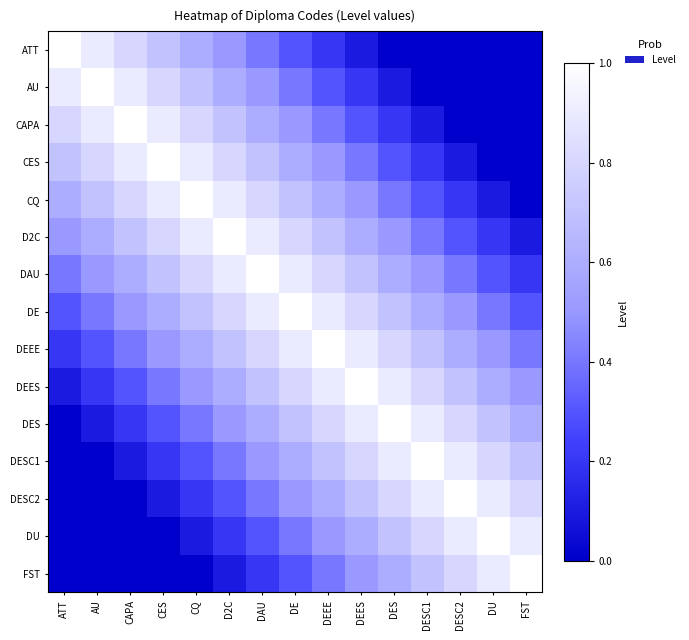

Which series has the widest spread of values?

ATT